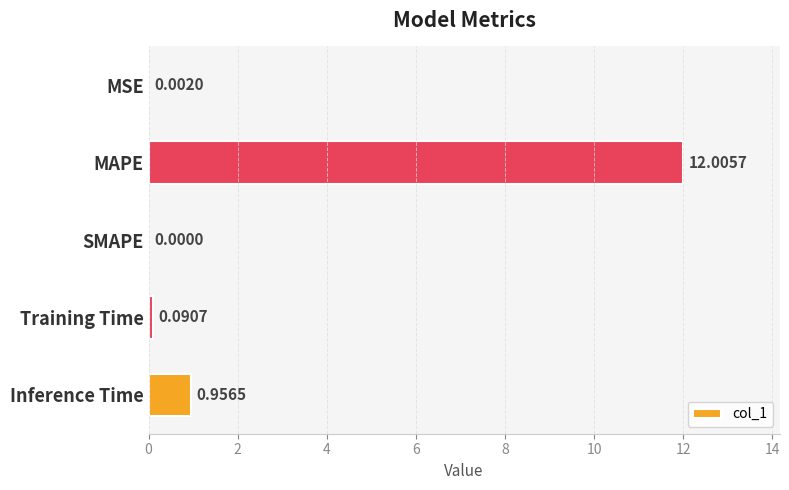

What is the sum of all values?

13.1